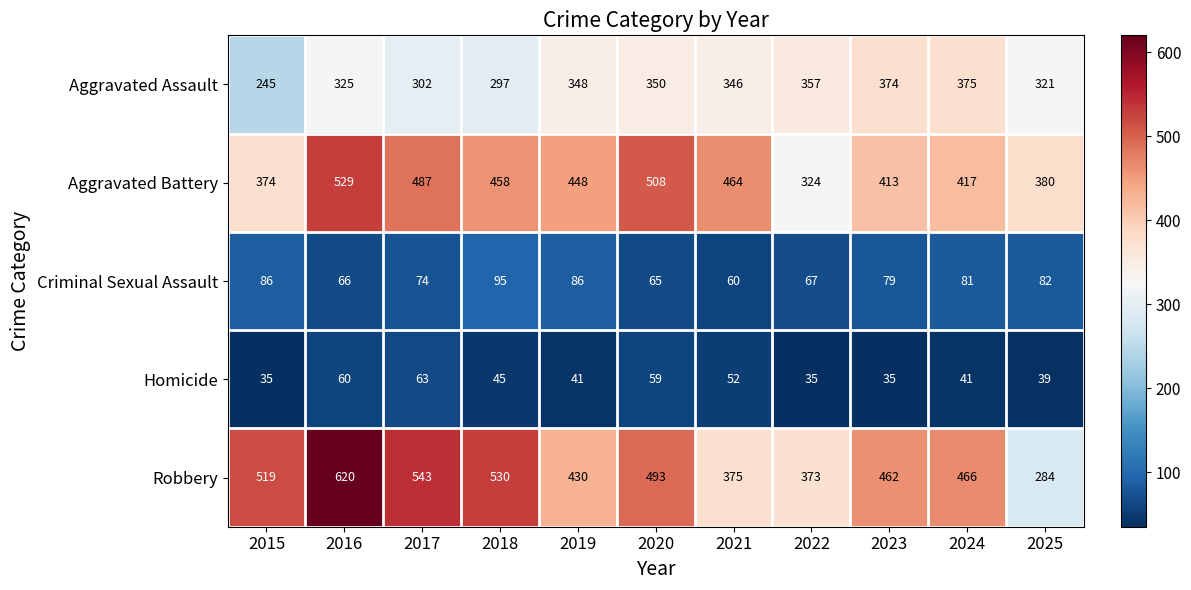

Count the number of data series in this chart.

5